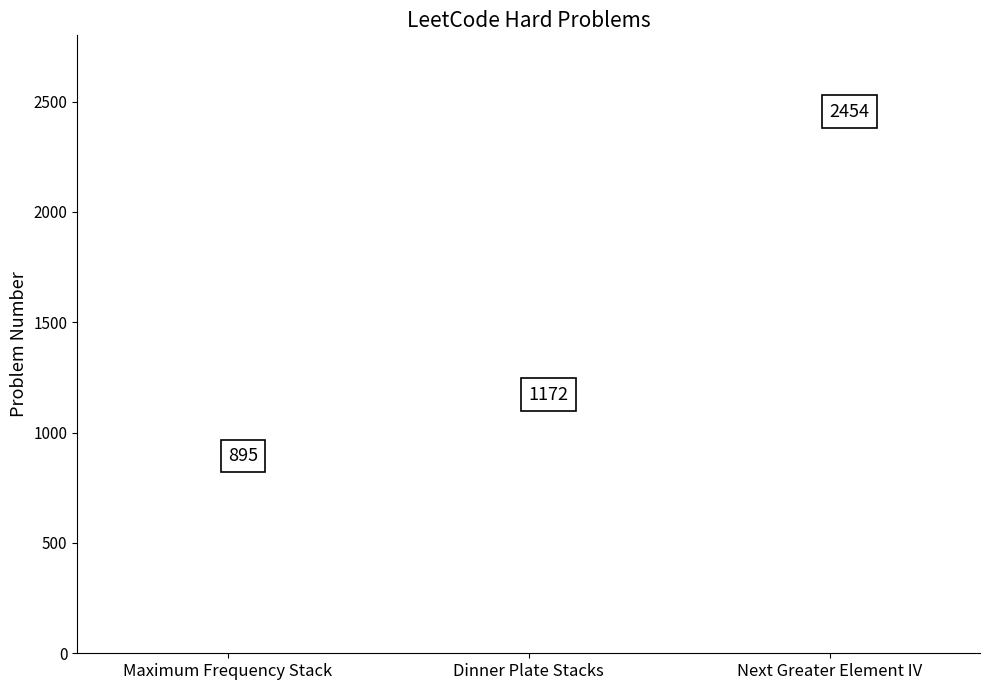

Between Next Greater Element IV and Dinner Plate Stacks, which is larger?

Next Greater Element IV